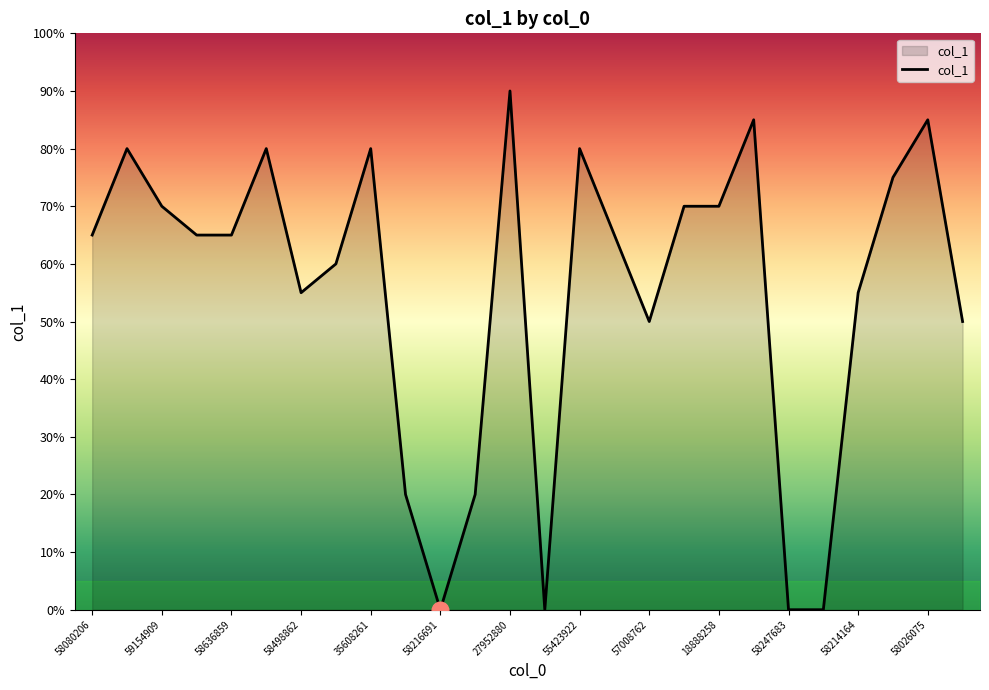

Reading left to right, what are all the values shown in this chart?

65	80	70	65	65	80	55	60	80	20	0	20	90	0	80	65	50	70	70	85	0	0	55	75	85	50